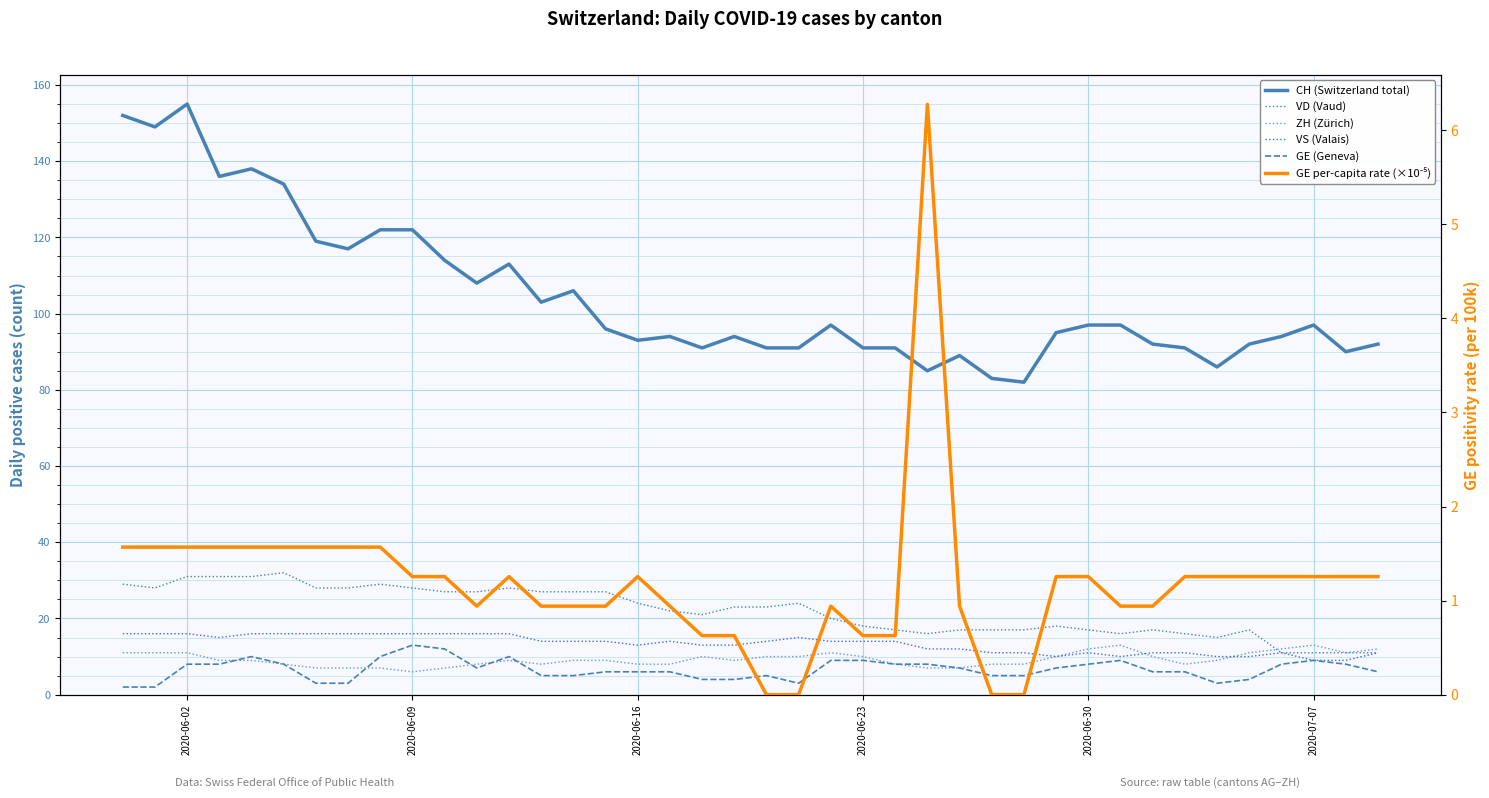

How many values in the ZH (Zürich) series exceed 9?

17